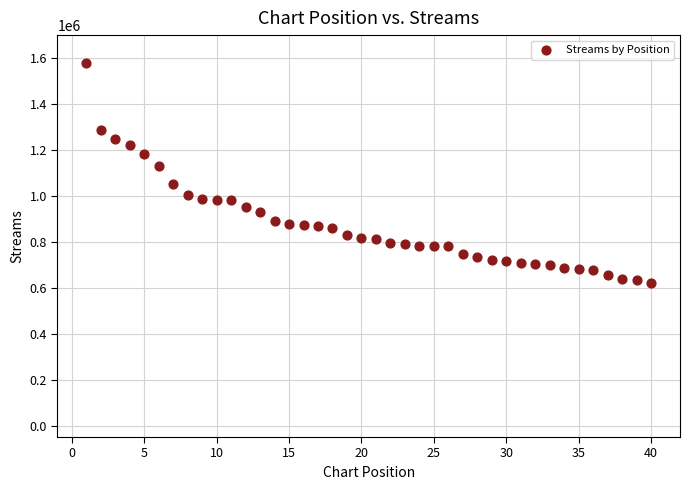

What is the range of X values (max minus min)?

39